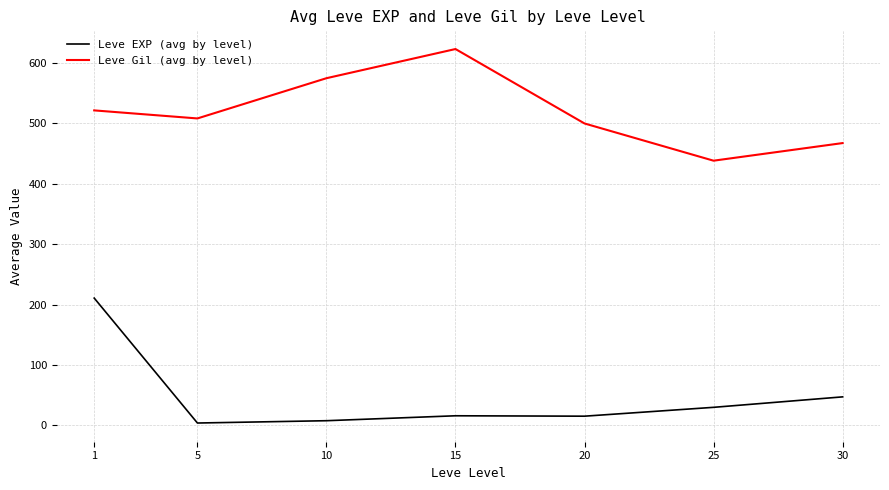

What are all the series names shown in the legend?

Leve EXP (avg by level), Leve Gil (avg by level)